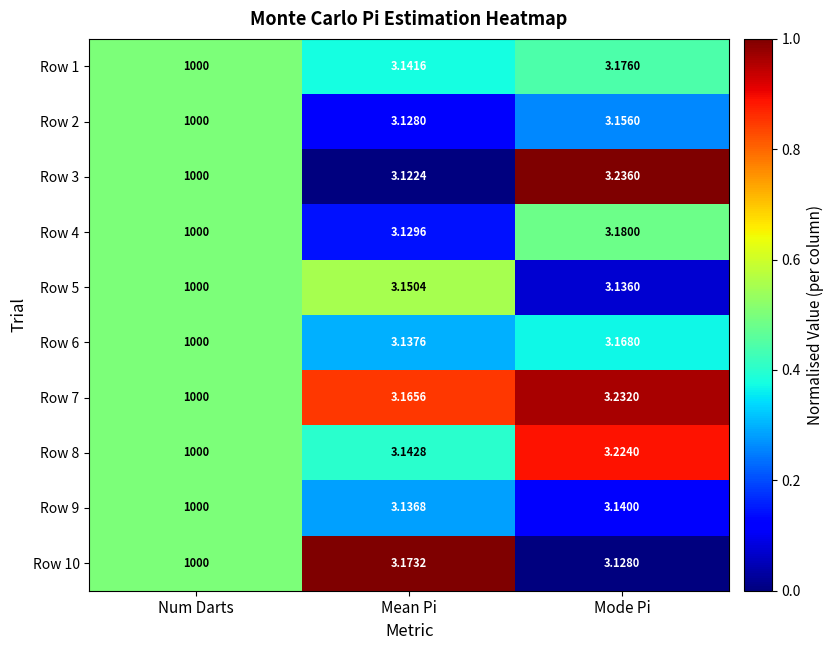

Which category has the highest value across all series?

Num Darts